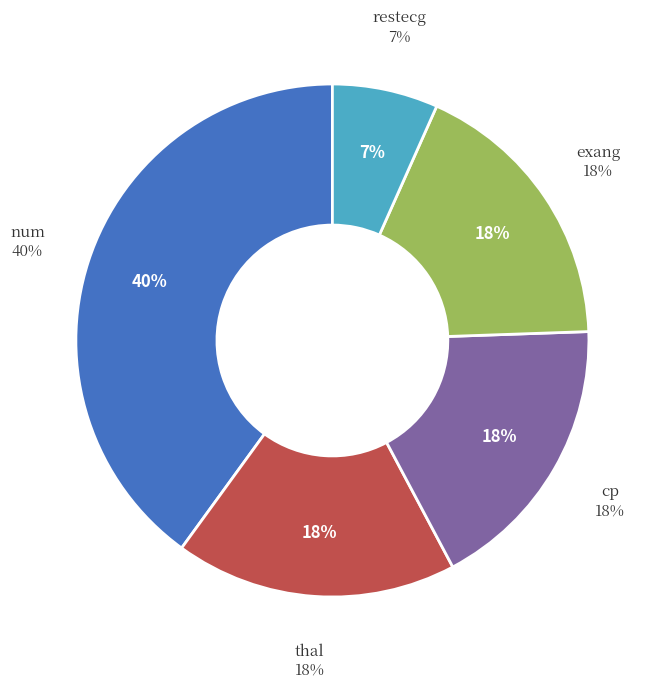

Which slice is the largest?

num